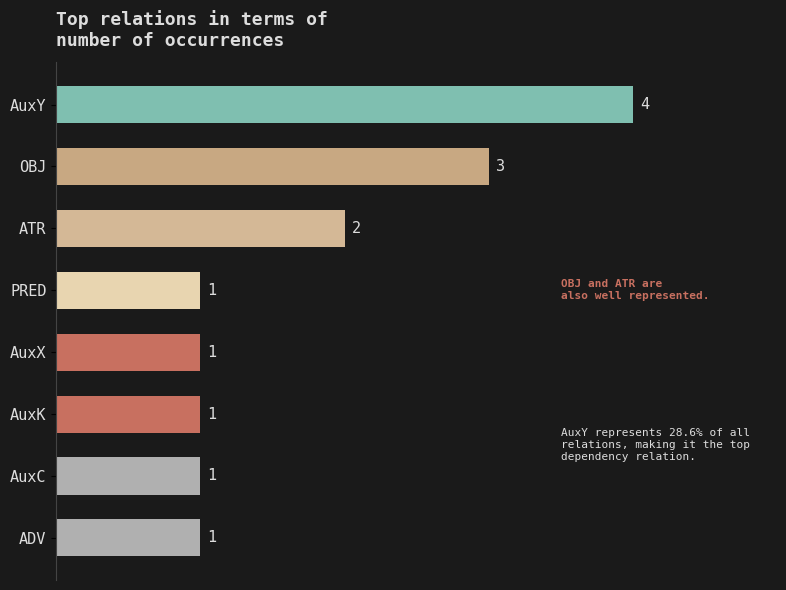

What is the greatest value displayed?

4